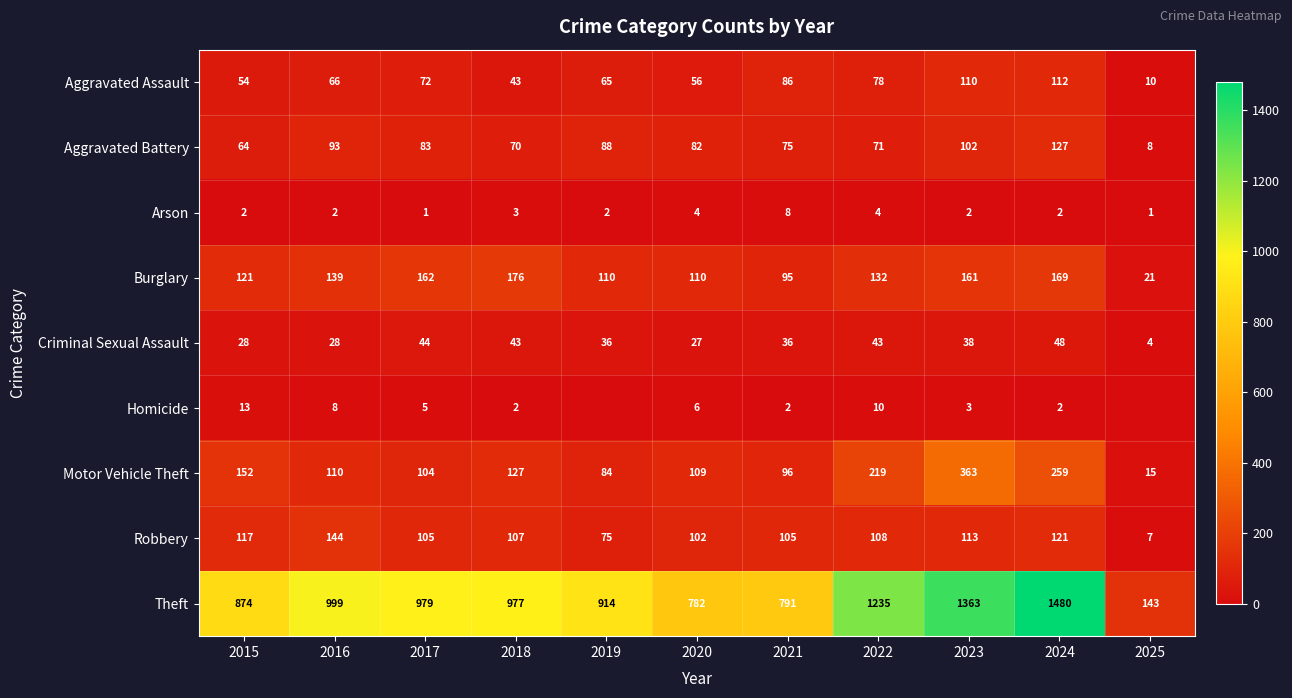

Which has a higher value, 2024 or 2025?

2024